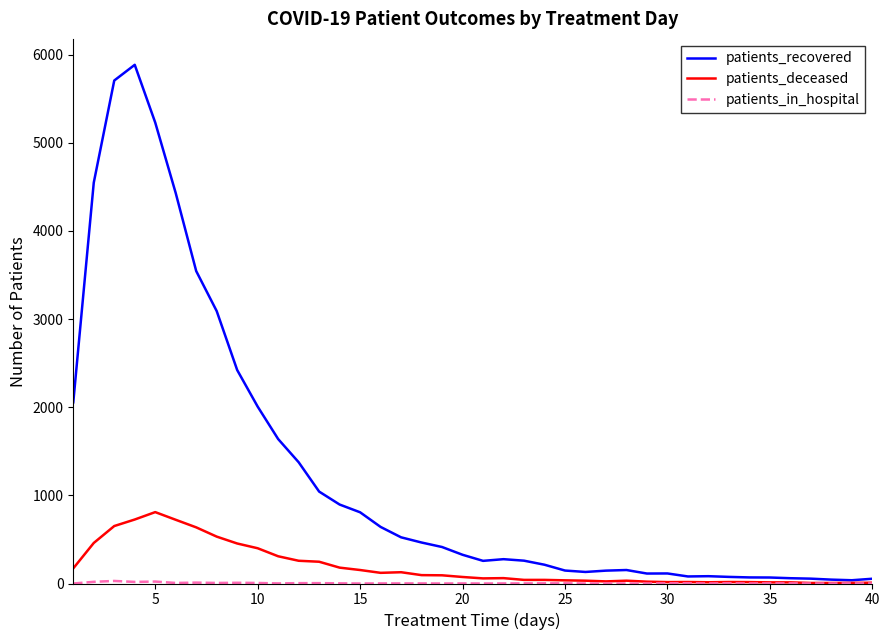

Which series has the widest spread of values?

patients_recovered